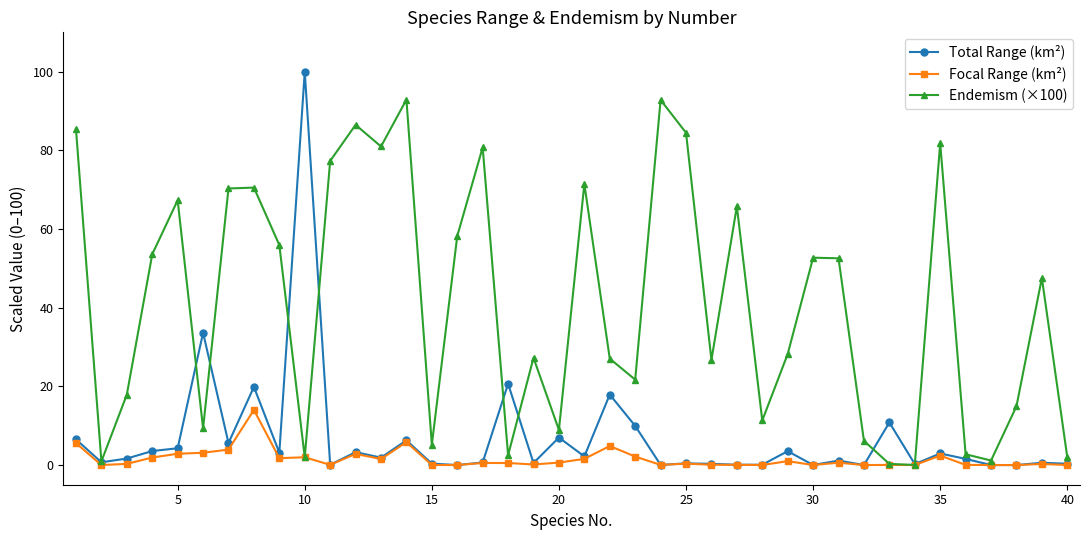

Rank the series by their maximum value, from highest to lowest.

Total Range (km²), Endemism (×100), Focal Range (km²)